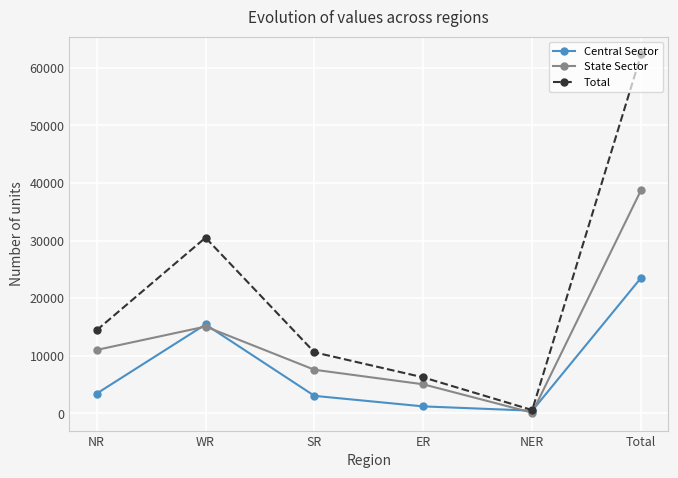

How many lines are shown in the chart?

3